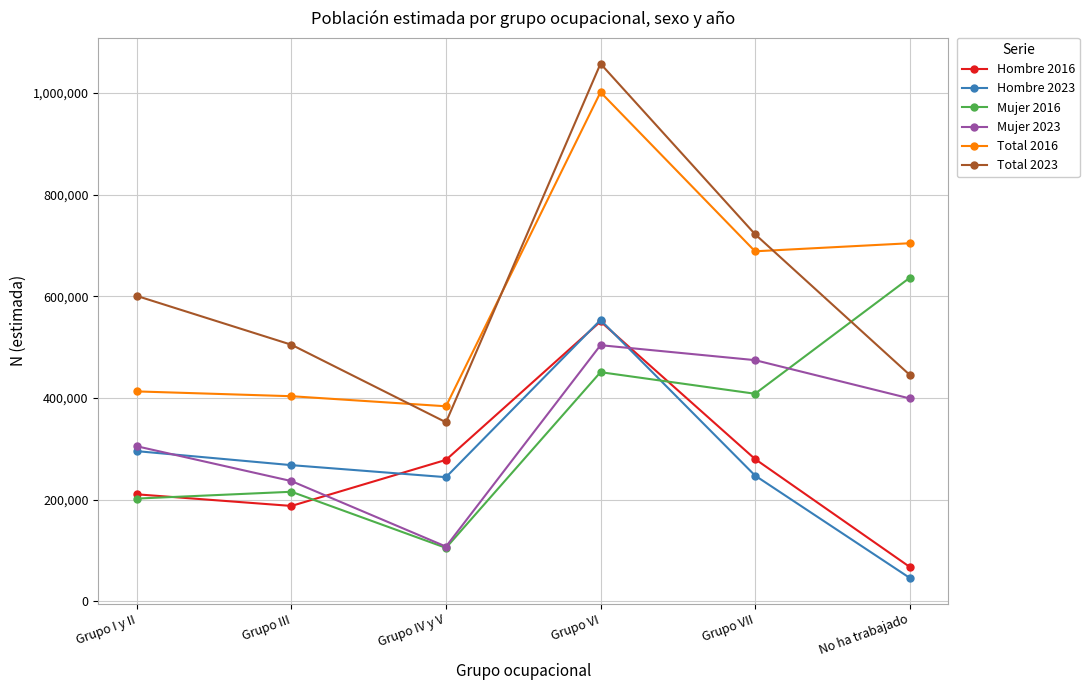

What is the sum of the Total 2016 values at Grupo IV y V and No ha trabajado?

1088485